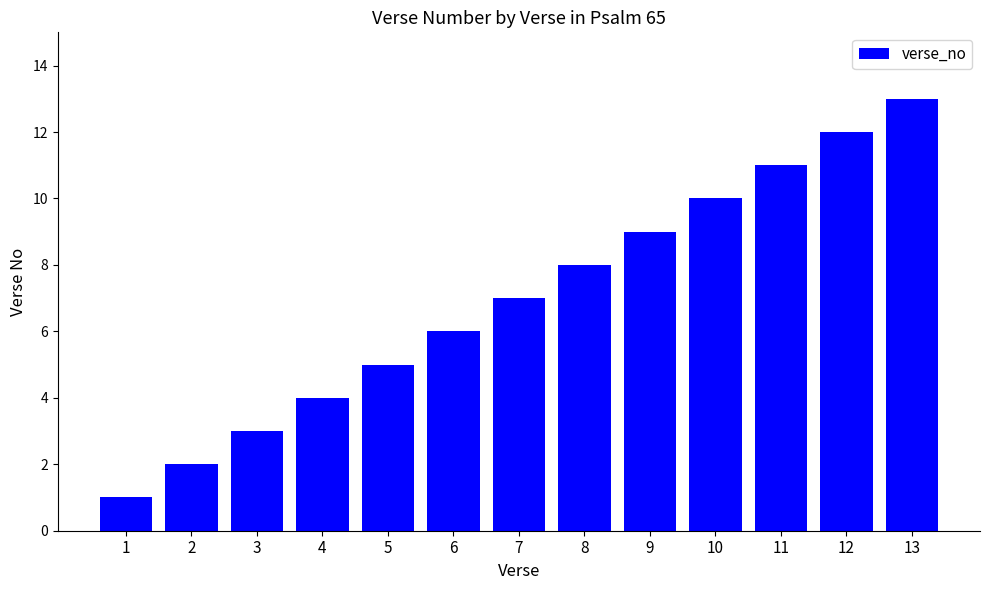

How many bars are there in total?

13